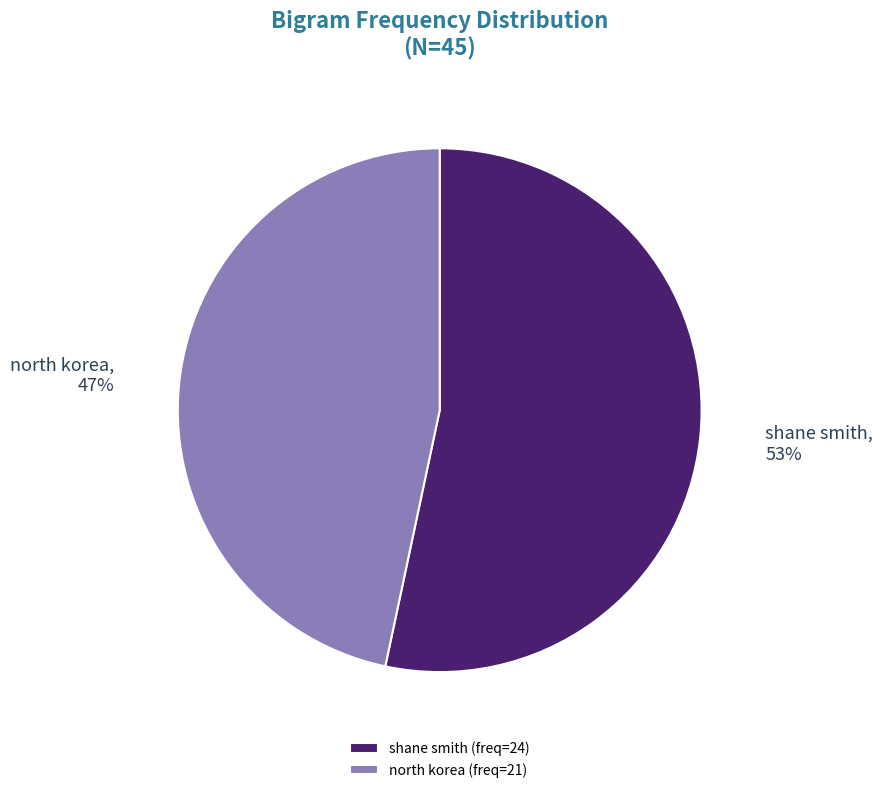

What percentage is the shane smith slice, to the nearest percent?

53%